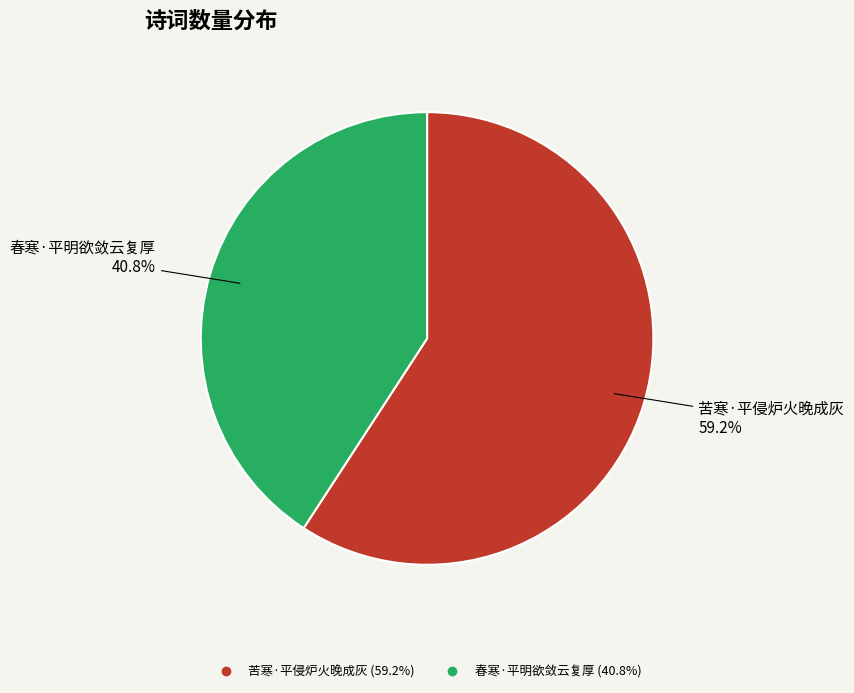

Rank the categories by value from highest to lowest.

苦寒·平侵炉火晚成灰, 春寒·平明欲敛云复厚